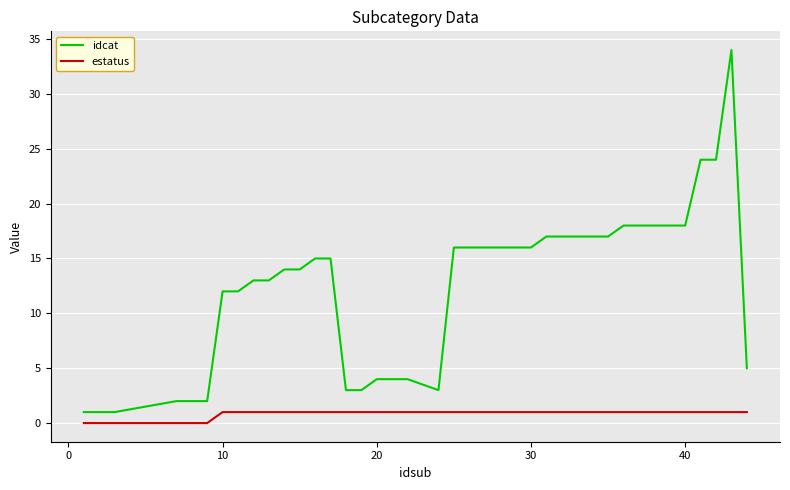

What is the maximum value shown in the chart?

34